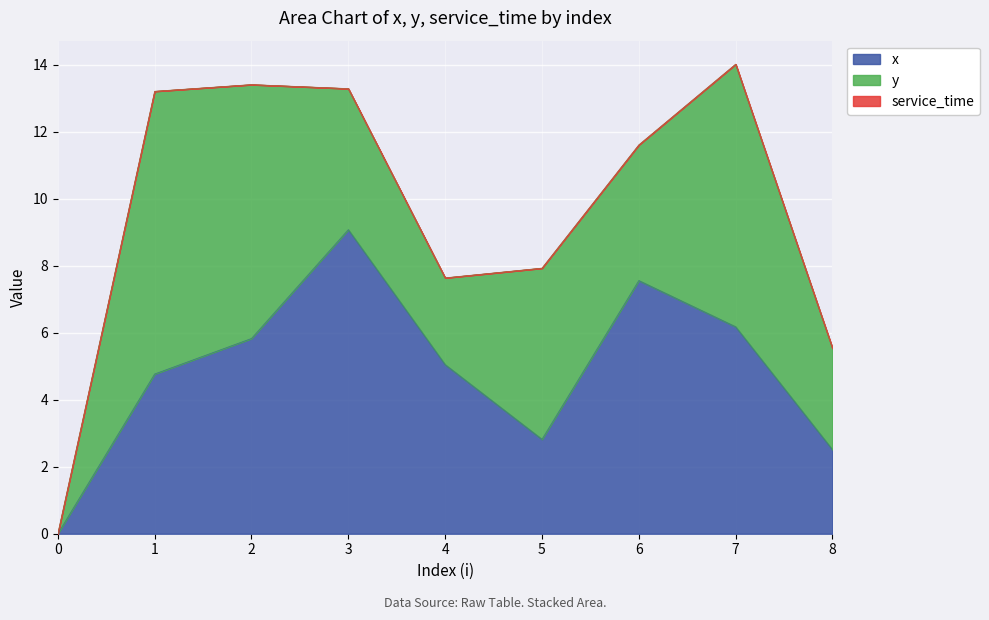

Rank the categories by y value from lowest to highest.

0, 4, 8, 6, 3, 5, 2, 7, 1